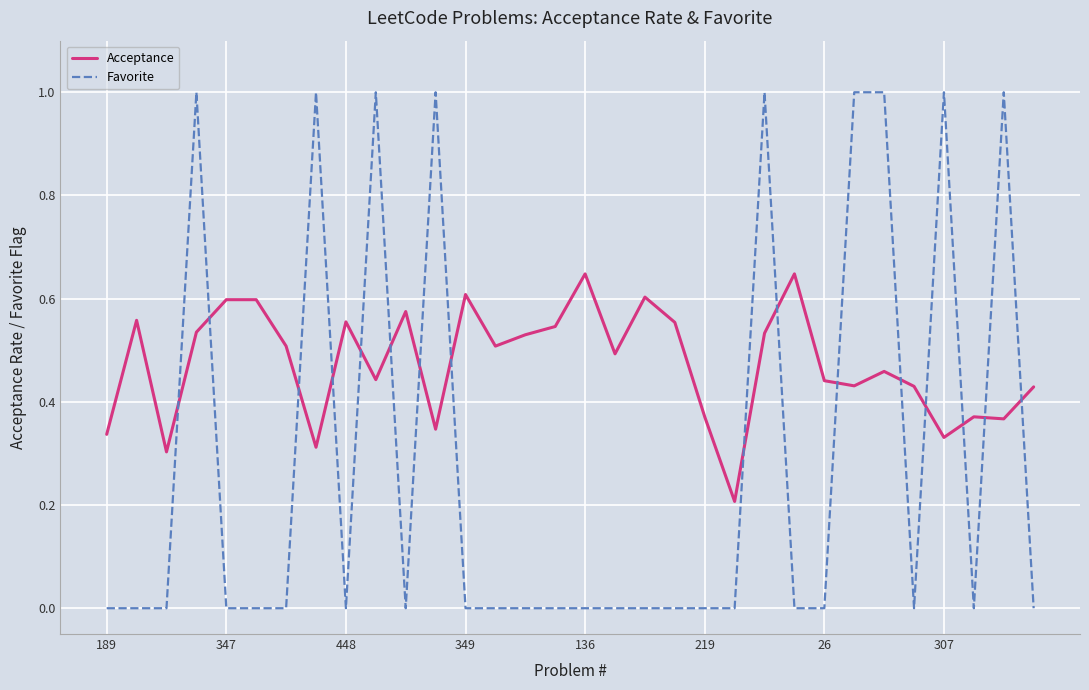

What is the sum of all Favorite values?

9.0